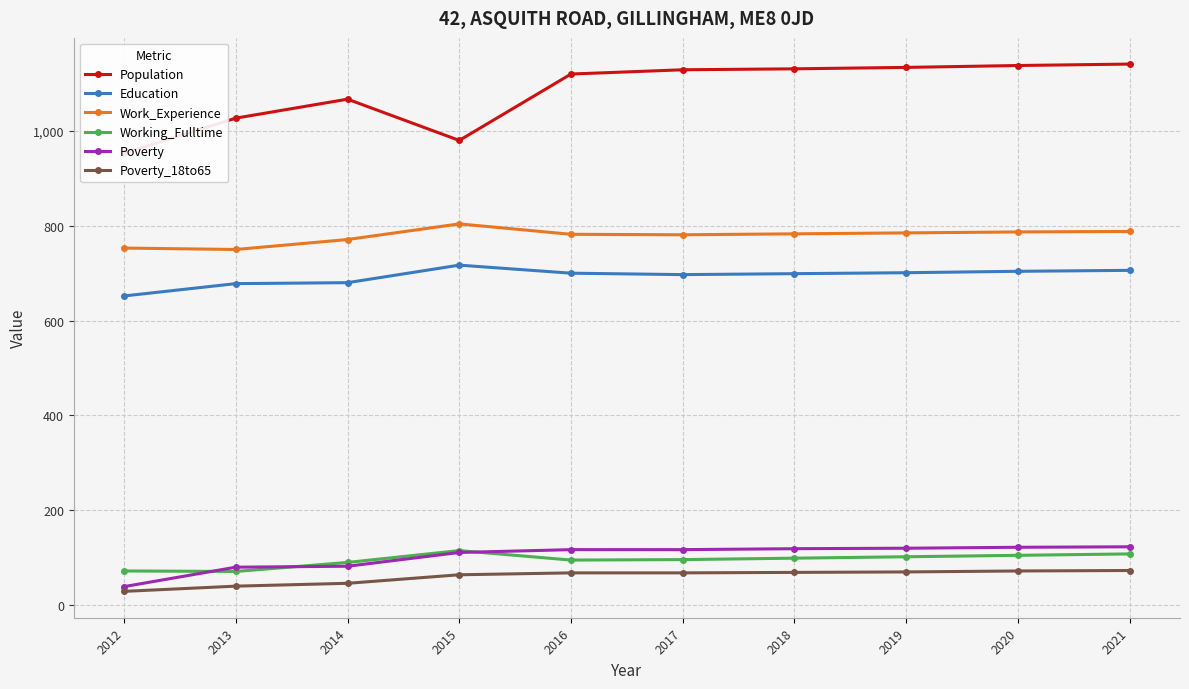

True or false: Education has a value of 1224 at 2021.

False